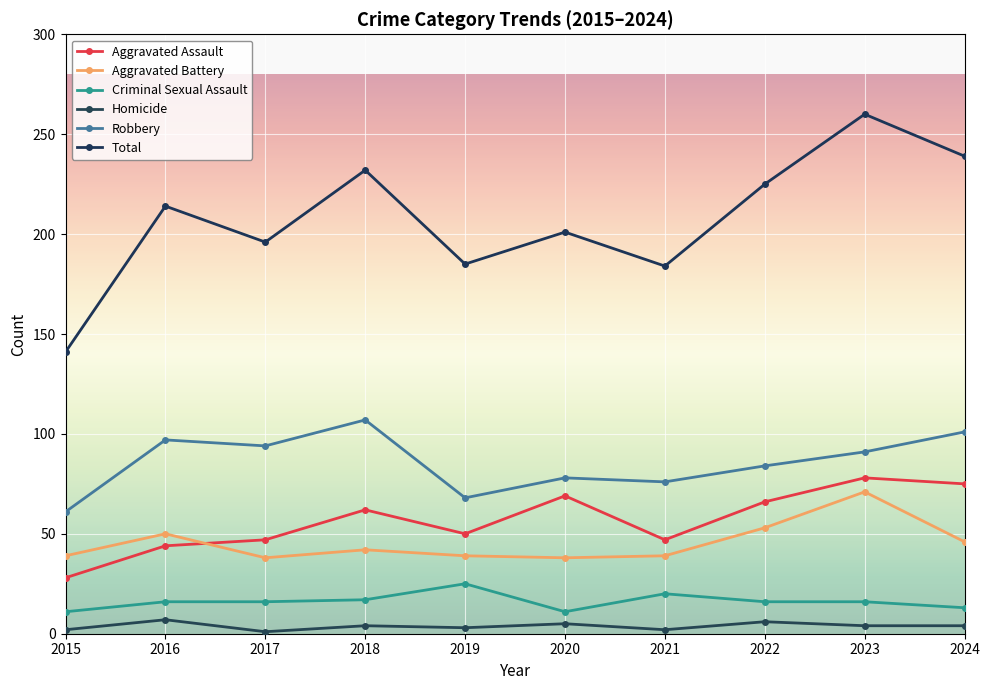

Reading right to left, list all the values displayed in this chart.

Aggravated Assault: 2024=75	2023=78	2022=66	2021=47	2020=69	2019=50	2018=62	2017=47	2016=44	2015=28
Aggravated Battery: 2024=46	2023=71	2022=53	2021=39	2020=38	2019=39	2018=42	2017=38	2016=50	2015=39
Criminal Sexual Assault: 2024=13	2023=16	2022=16	2021=20	2020=11	2019=25	2018=17	2017=16	2016=16	2015=11
Homicide: 2024=4	2023=4	2022=6	2021=2	2020=5	2019=3	2018=4	2017=1	2016=7	2015=2
Robbery: 2024=101	2023=91	2022=84	2021=76	2020=78	2019=68	2018=107	2017=94	2016=97	2015=61
Total: 2024=239	2023=260	2022=225	2021=184	2020=201	2019=185	2018=232	2017=196	2016=214	2015=141